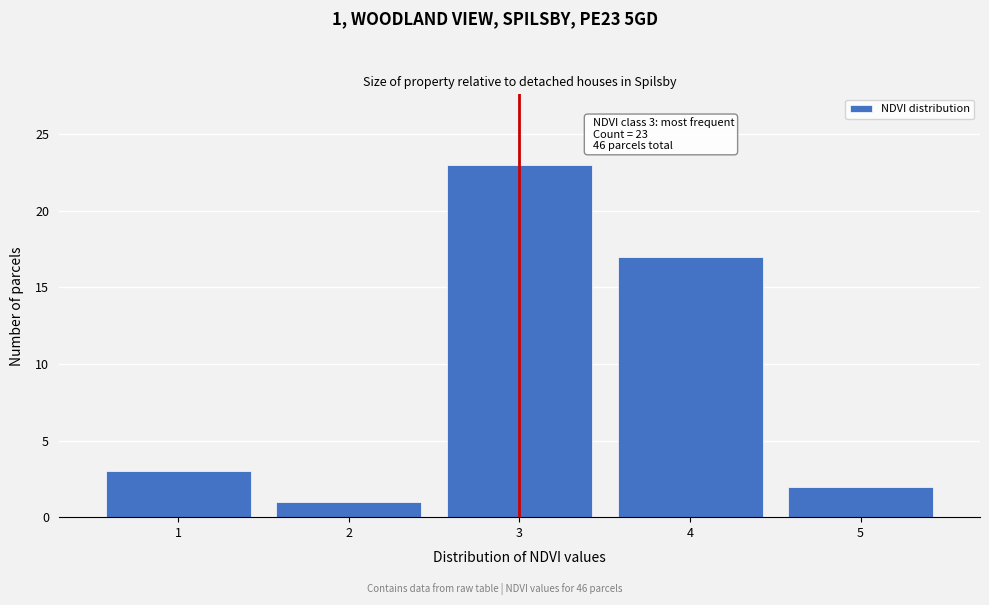

Over which range of the x-axis is the bar tallest?

2.5 to 3.5